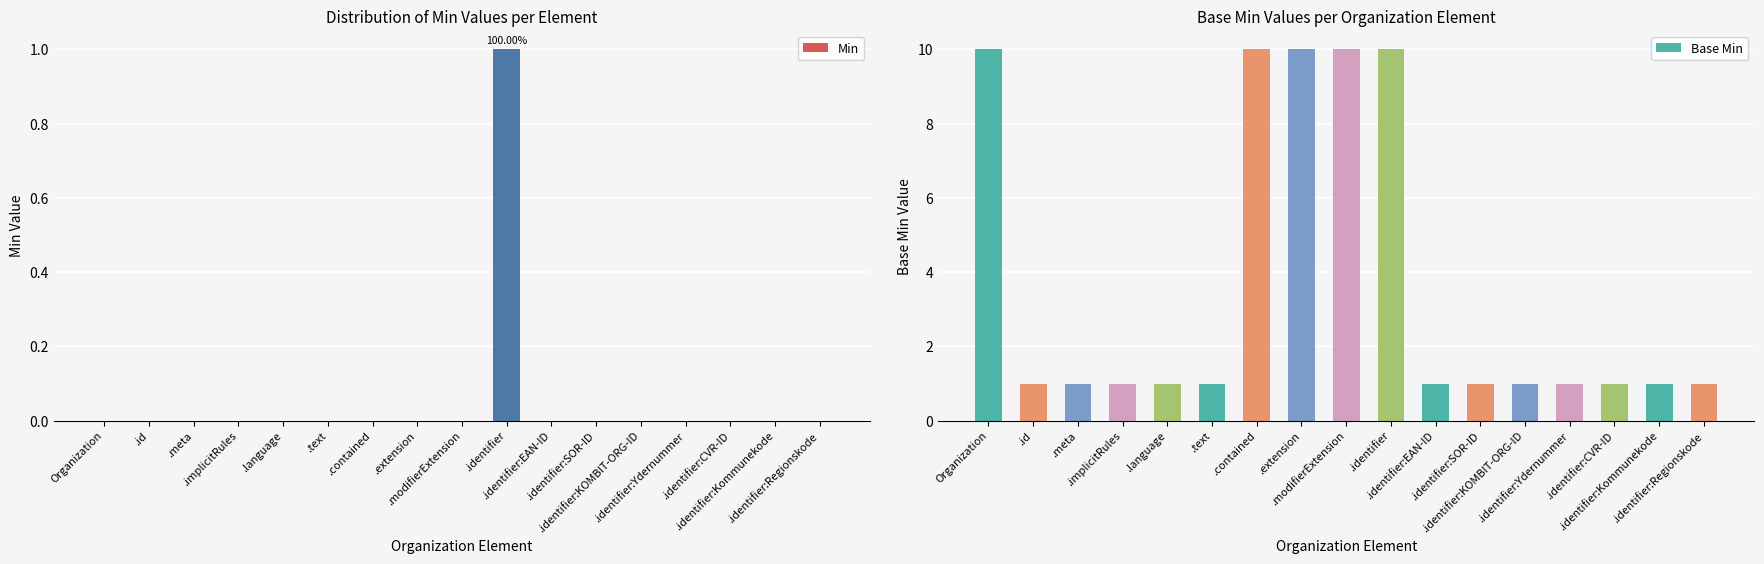

What is the sum of the Min values at .identifier and .identifier:Regionskode?

1